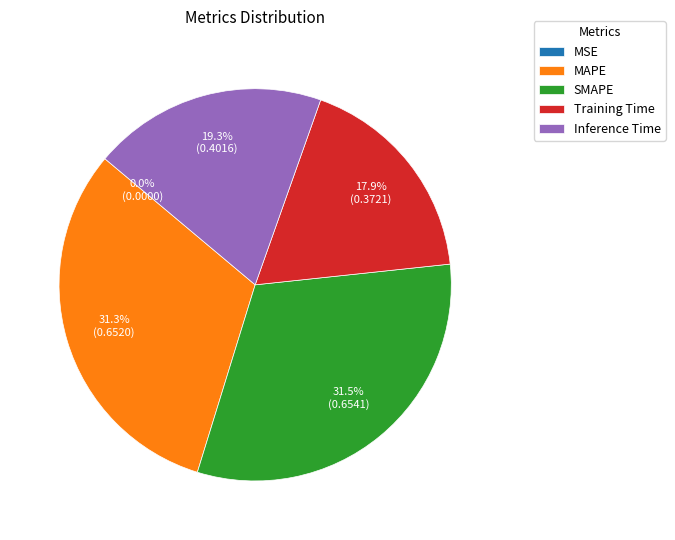

Combined, what portion of the pie is SMAPE and MAPE?

62.8%